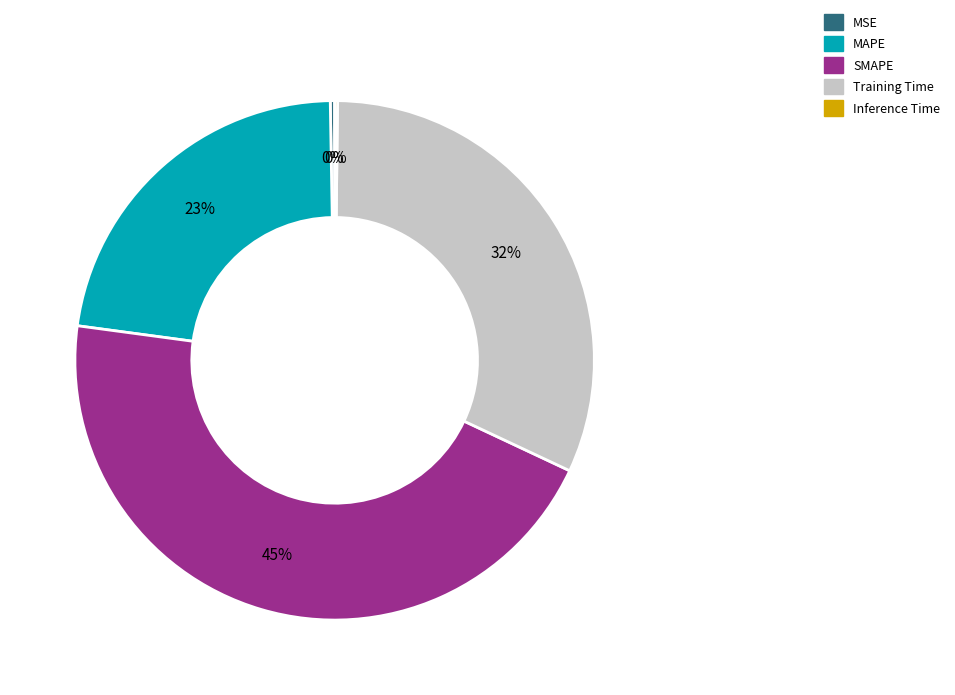

To the nearest percent, what portion does SMAPE represent?

45%